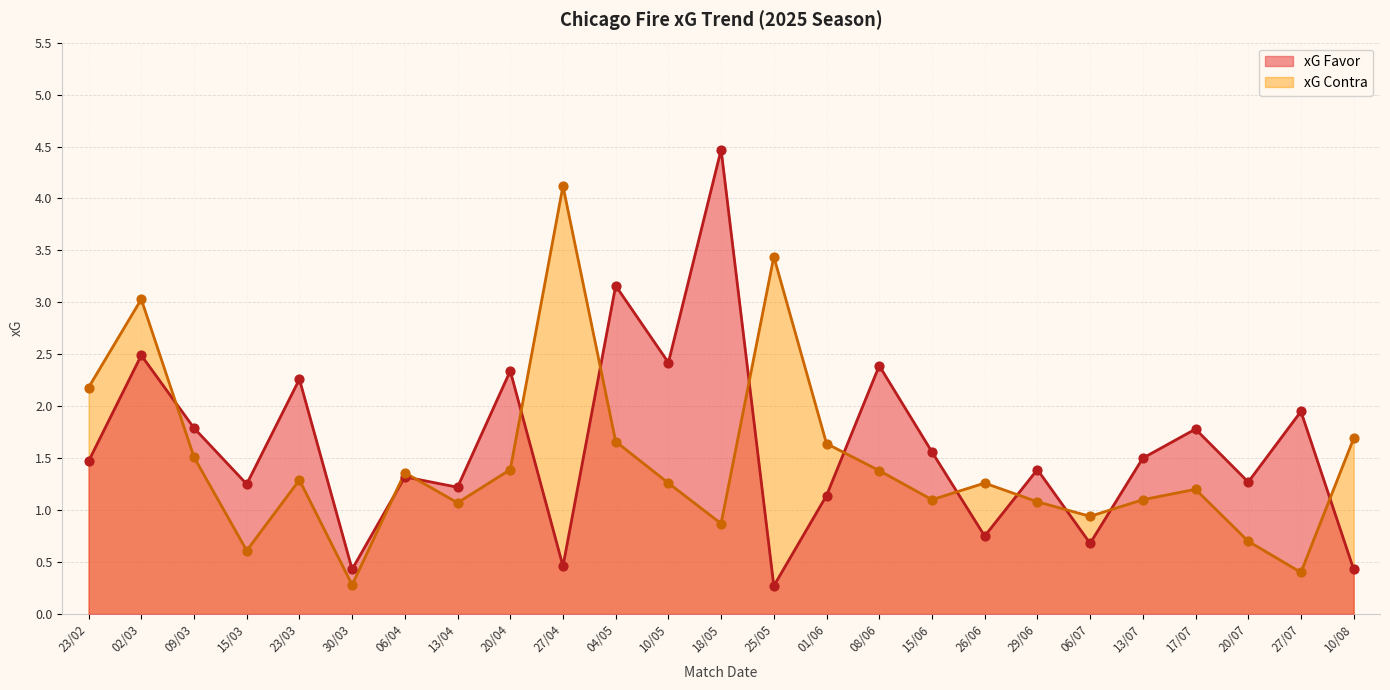

At how many categories does at least one series exceed 1?

23